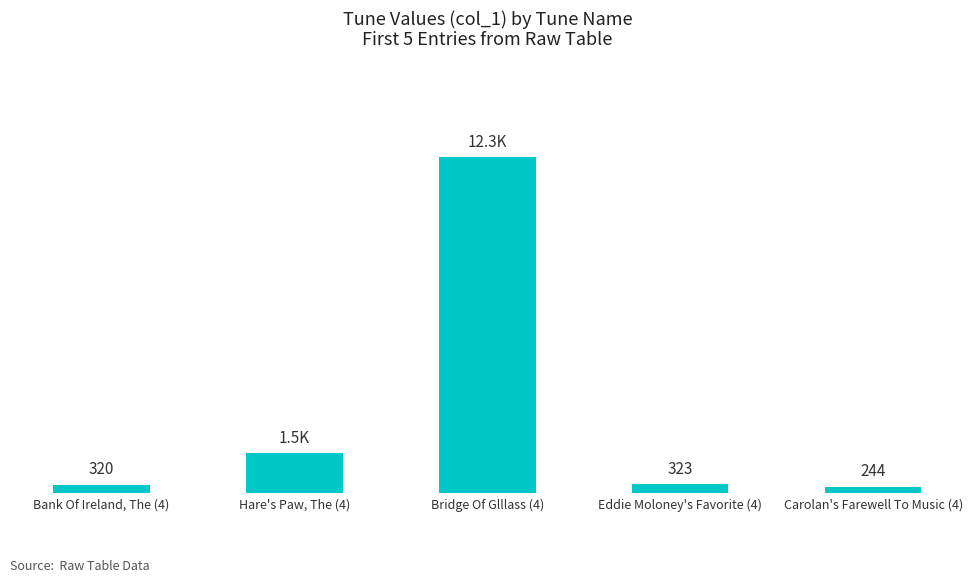

List the labels in order of value, largest first.

Bridge Of Glllass (4), Hare's Paw, The (4), Eddie Moloney's Favorite (4), Bank Of Ireland, The (4), Carolan's Farewell To Music (4)